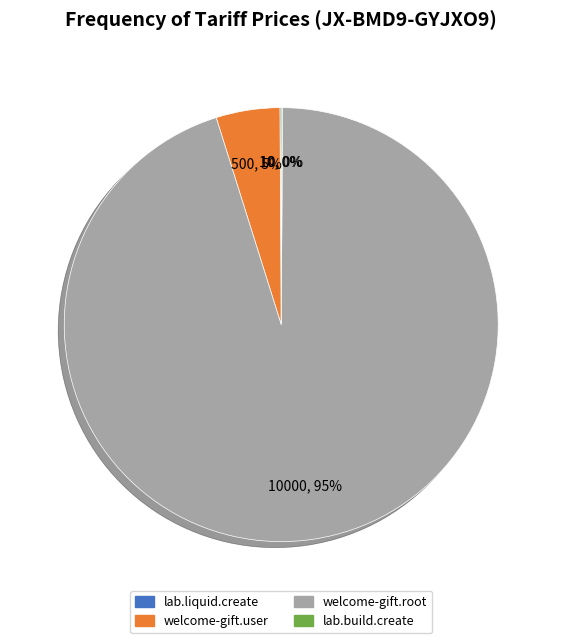

To the nearest percent, what is the average slice percentage?

25%